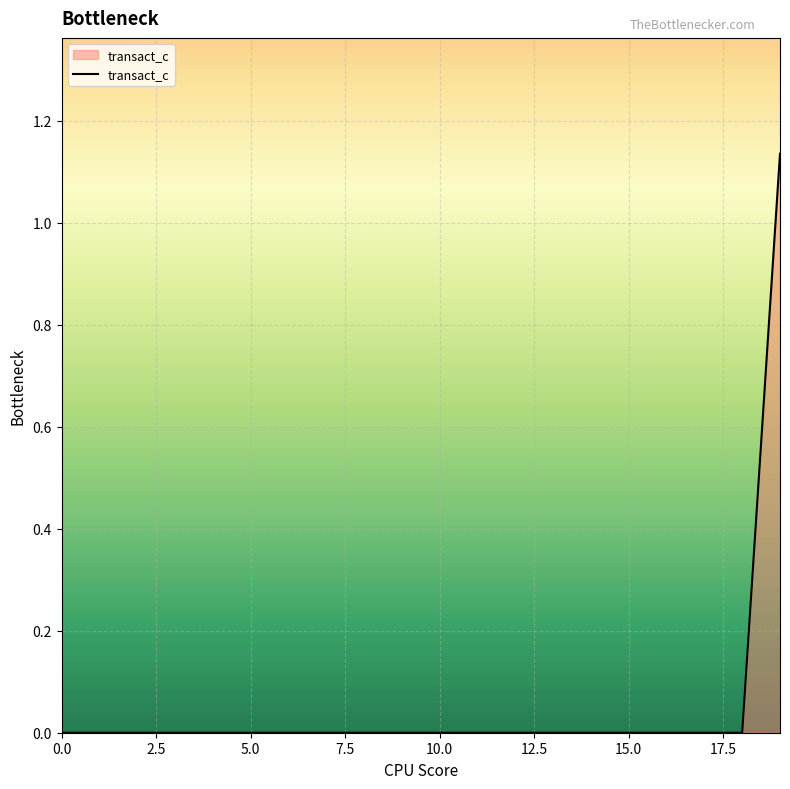

True or false: the data shows 0.0 at 0.0.

True